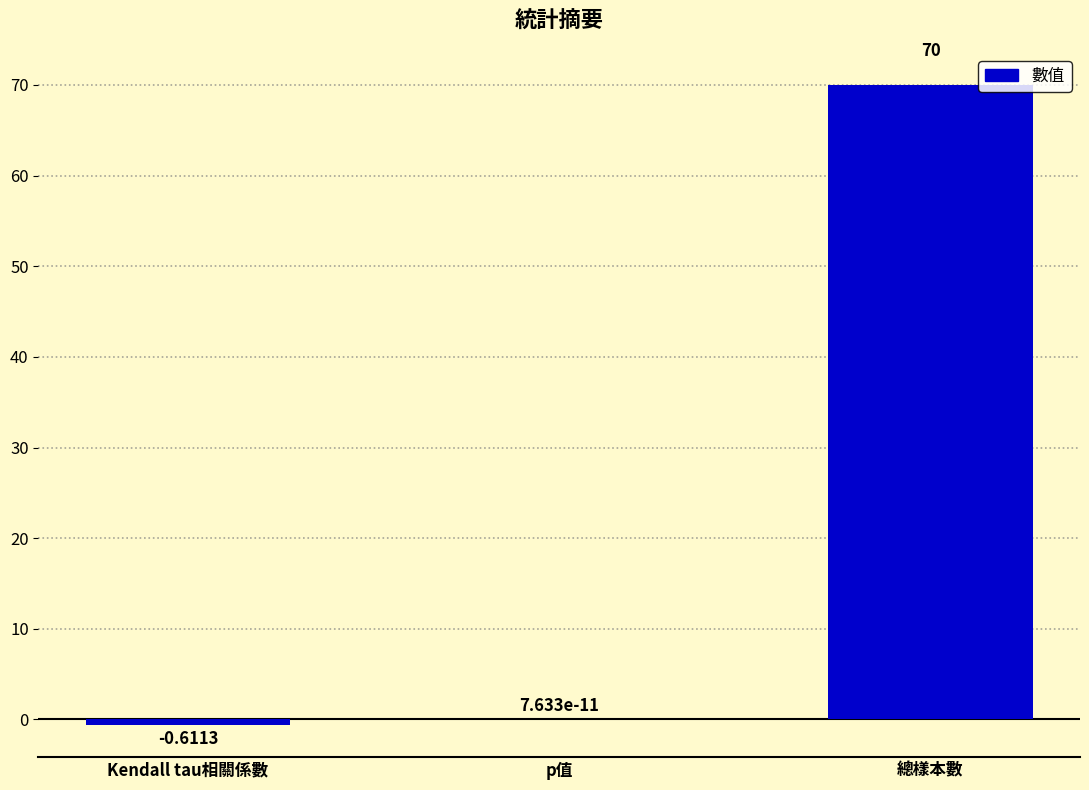

Between p值 and 總樣本數, which is larger?

總樣本數